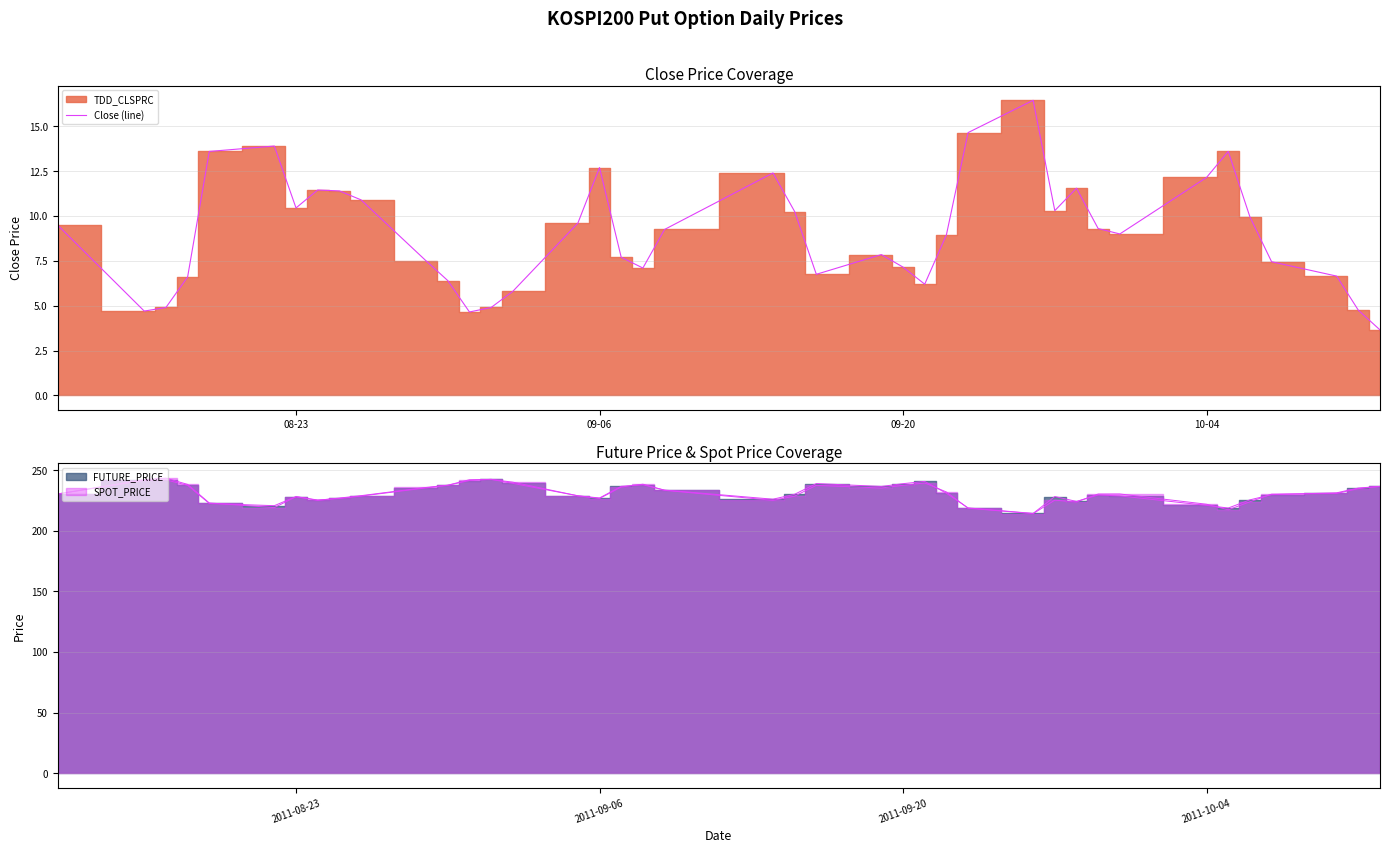

What is the difference between the maximum and minimum values?

12.8